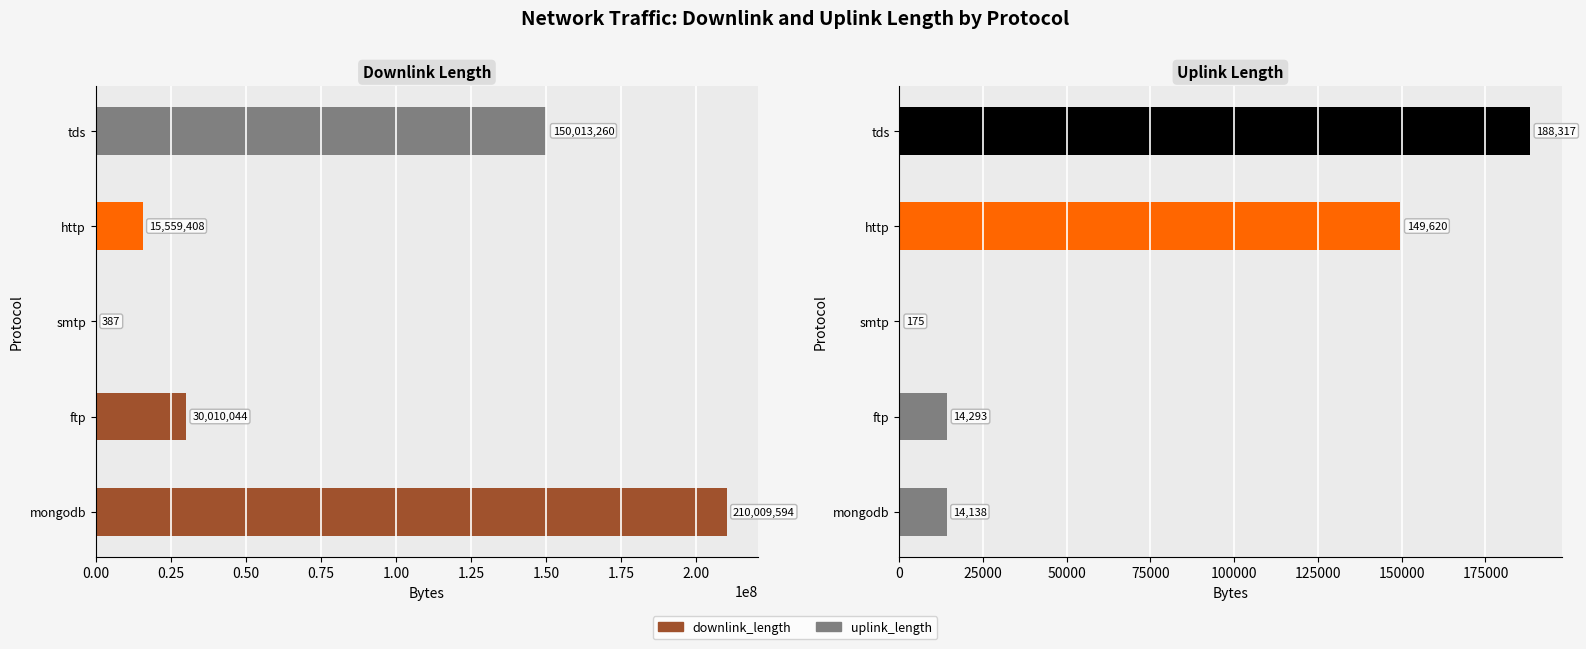

List the series in order of their peak value, highest first.

downlink_length, uplink_length